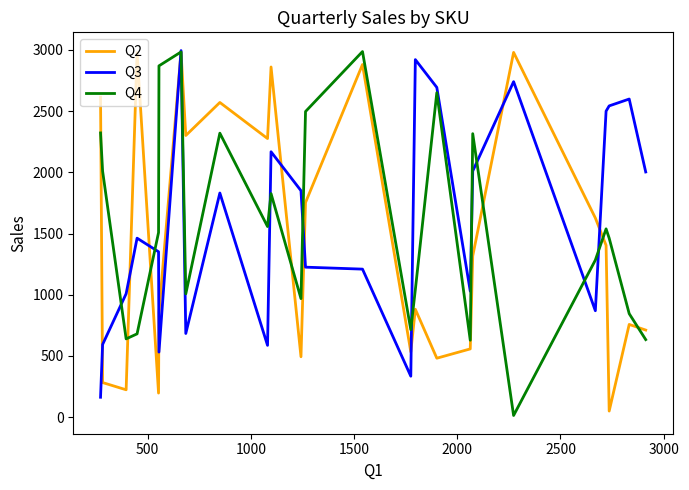

What is the maximum value shown in the chart?

2995